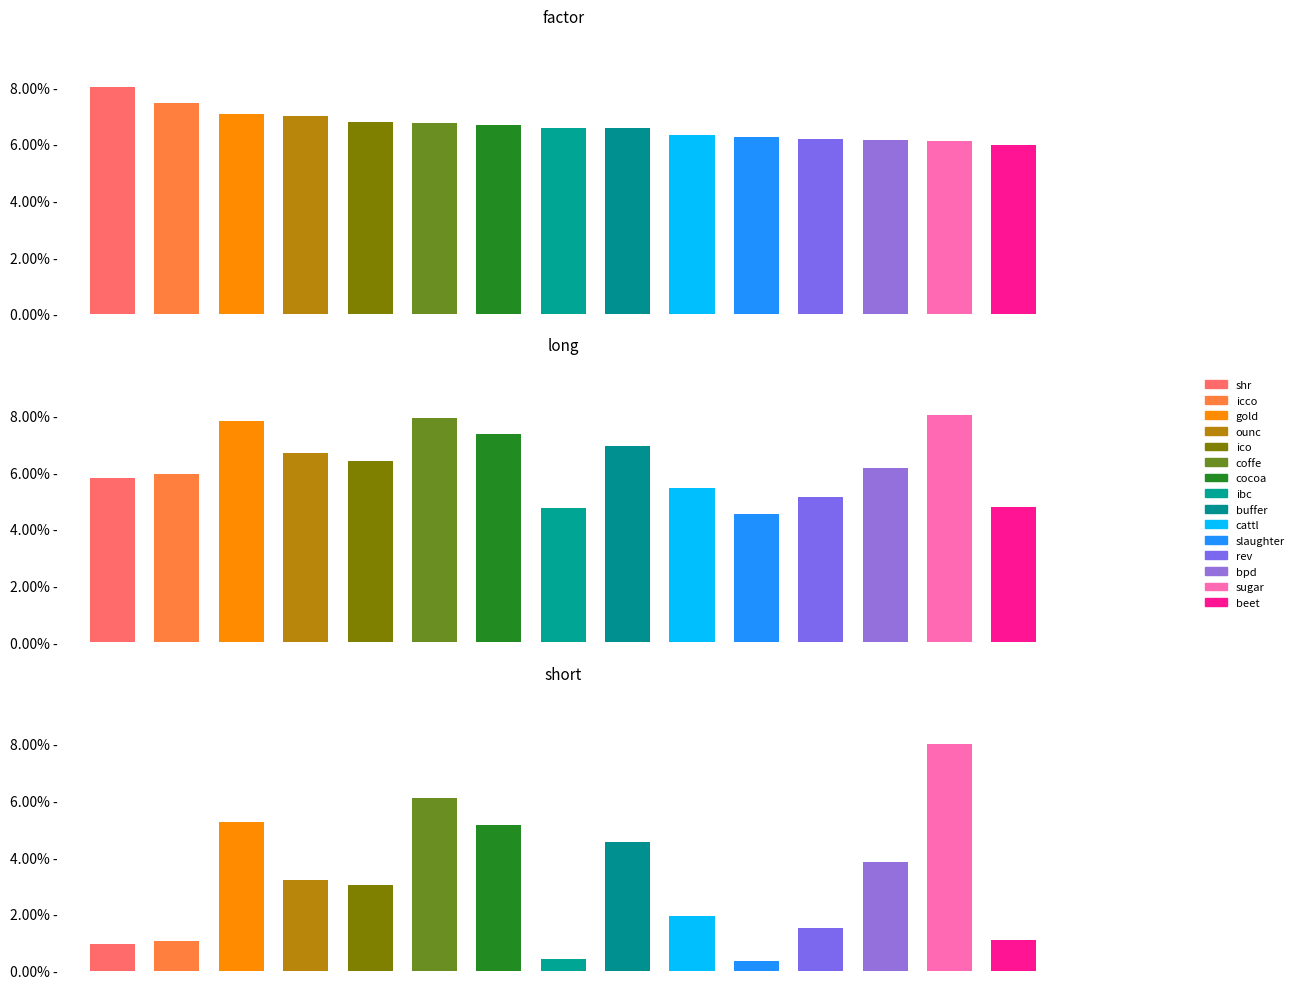

Which series has the largest total across all categories?

factor